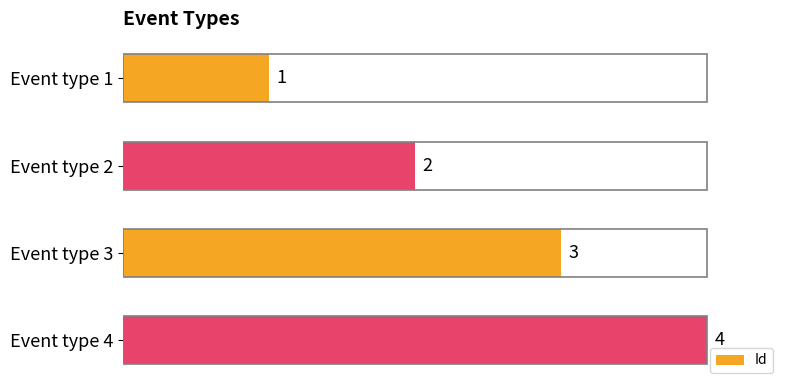

What is the difference between the maximum and minimum values?

3